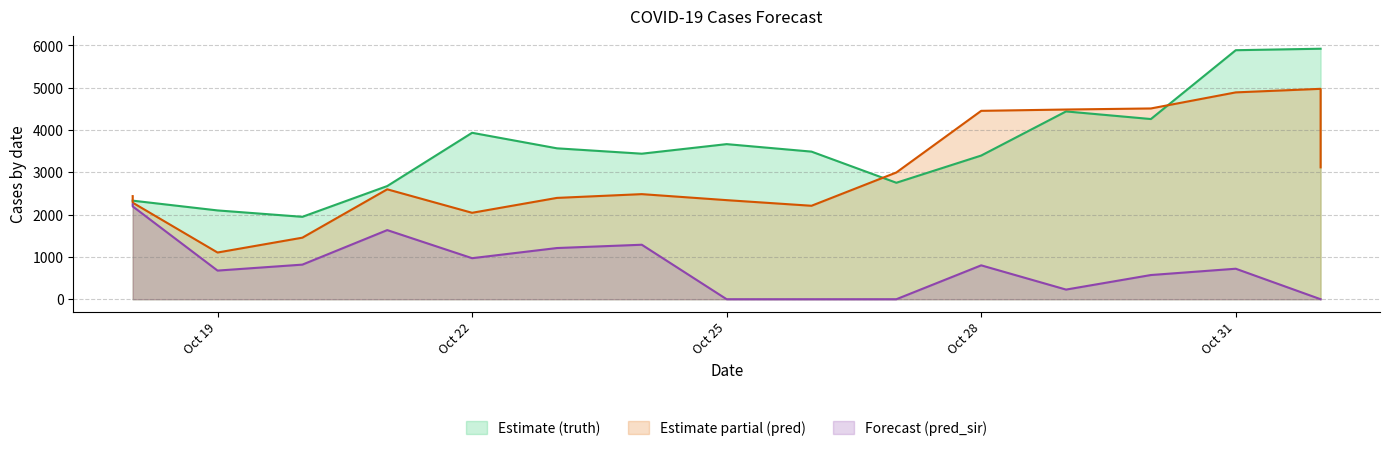

Where is pred nearest to the value 3038?

2021-10-27